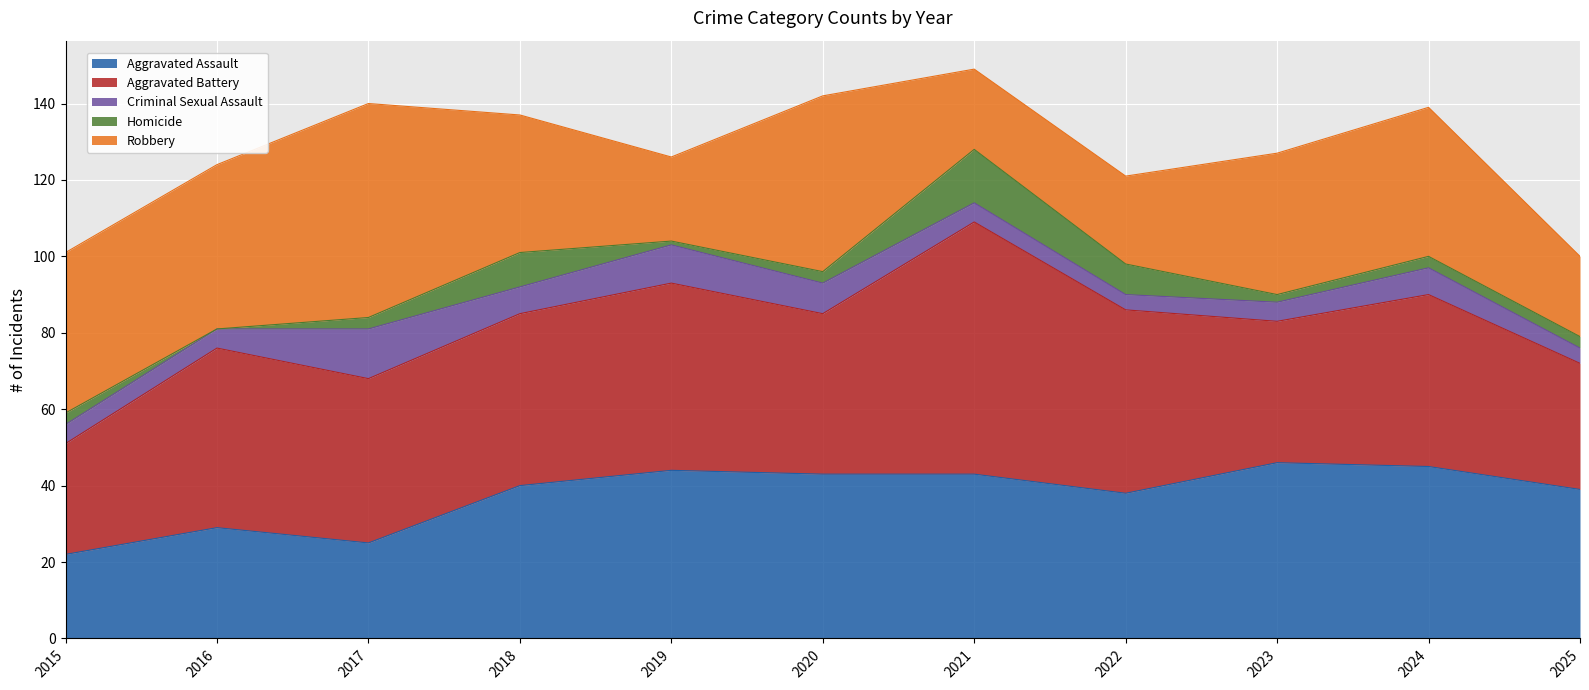

The Robbery series shows 56 at 2017. True or false?

True